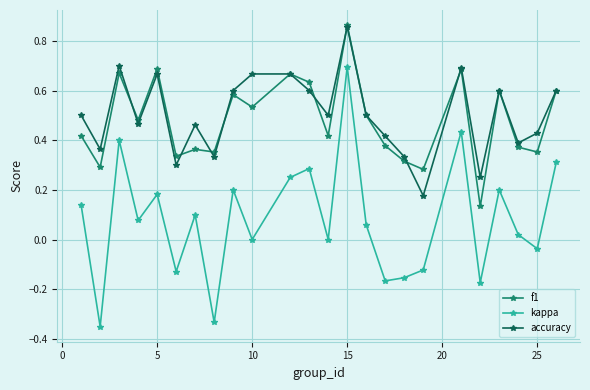

Which series has the widest spread of values?

kappa